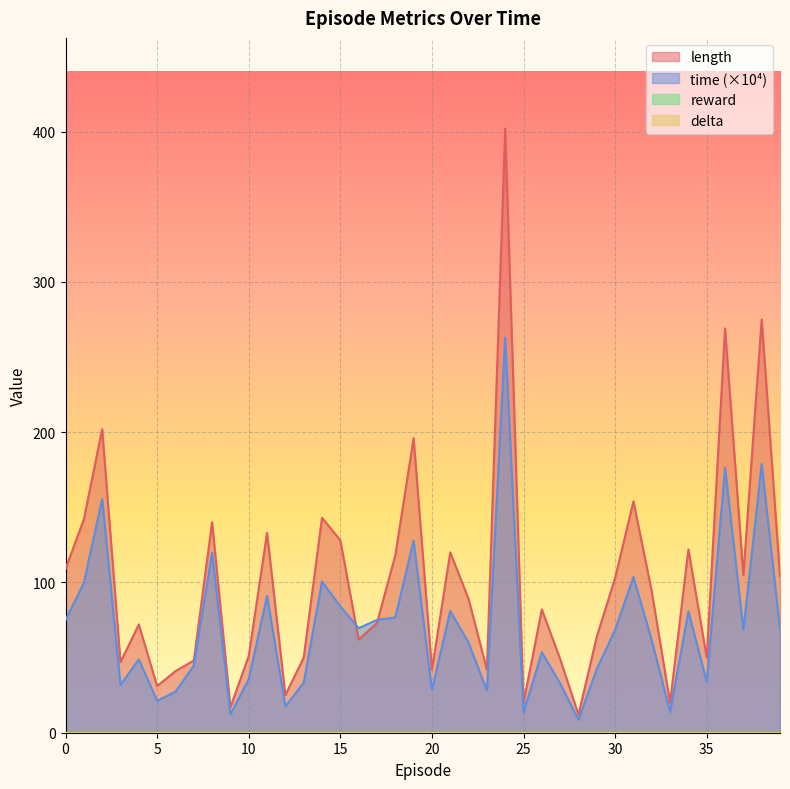

What is the lowest value of the length series?

12.0